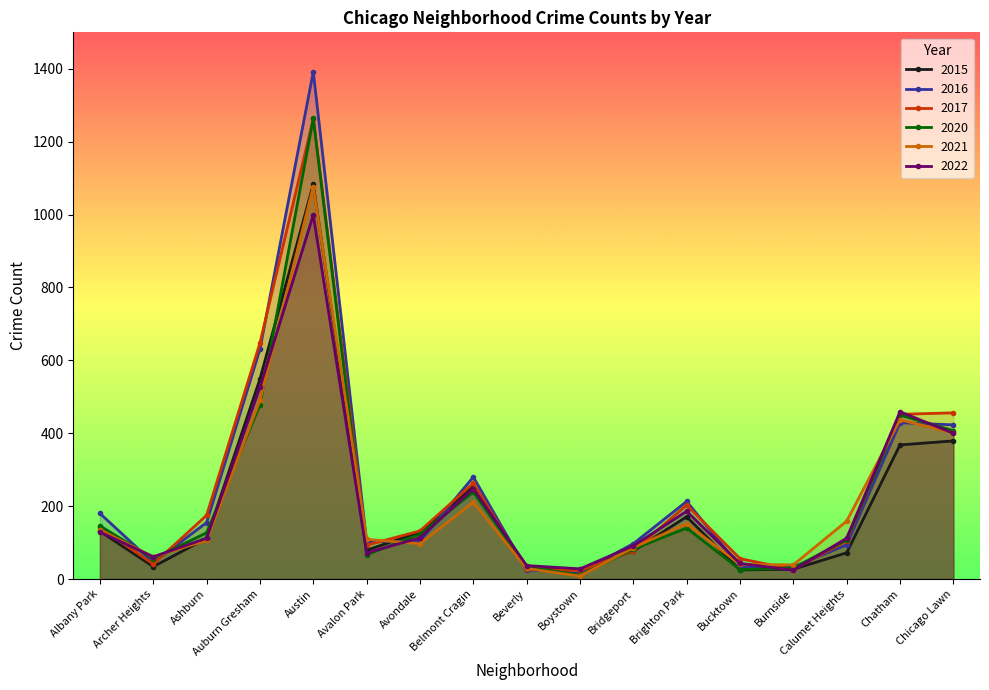

How many interior local peaks does the 2017 series have?

3